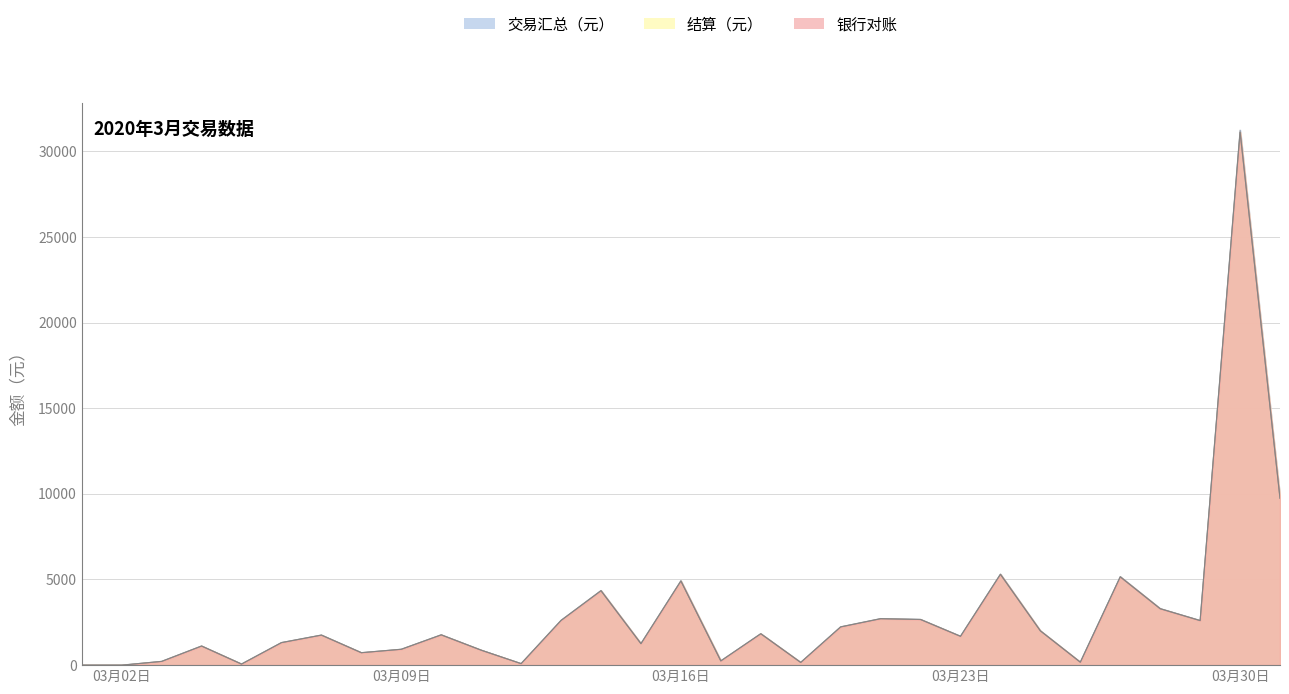

How many data points in 银行对账 are above 1753?

16